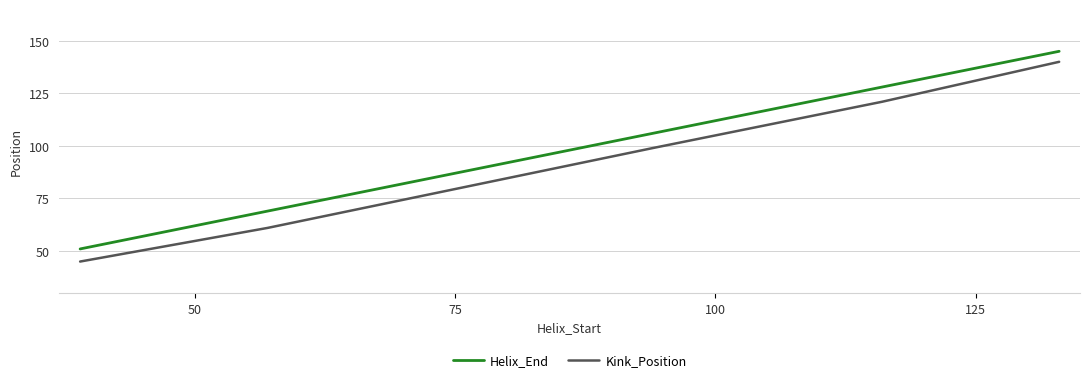

Does the chart have visible grid lines?

Yes